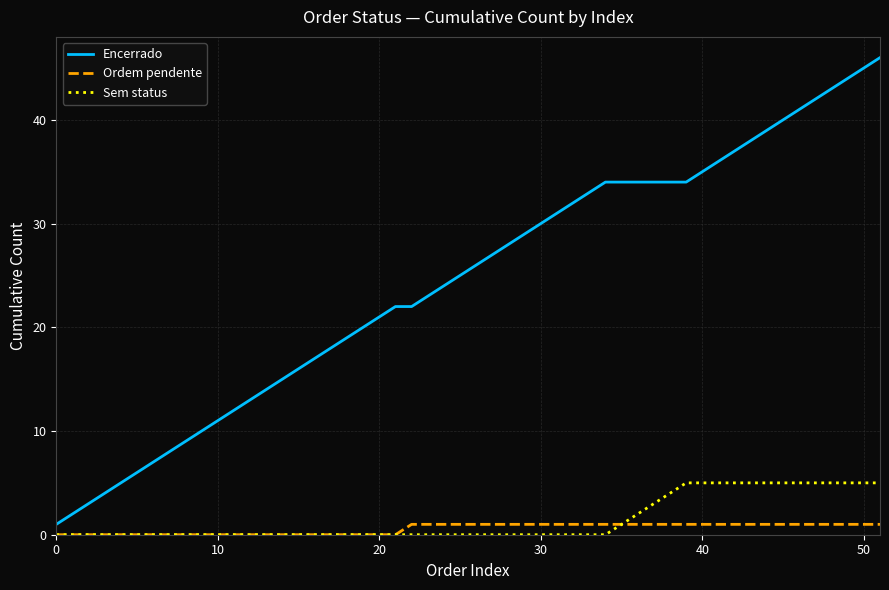

What is the maximum value for Sem status?

5